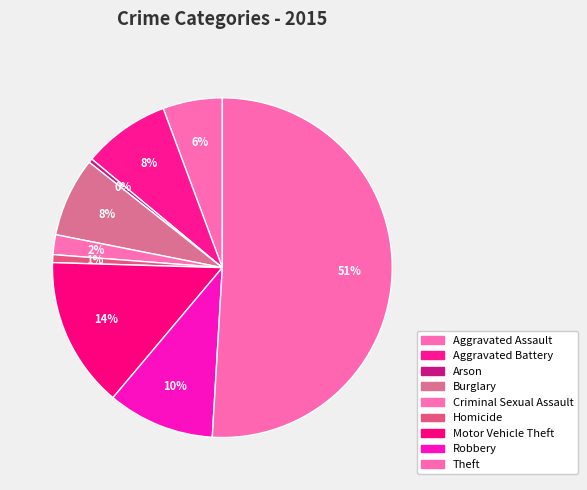

To the nearest percent, what is the average slice percentage?

11%